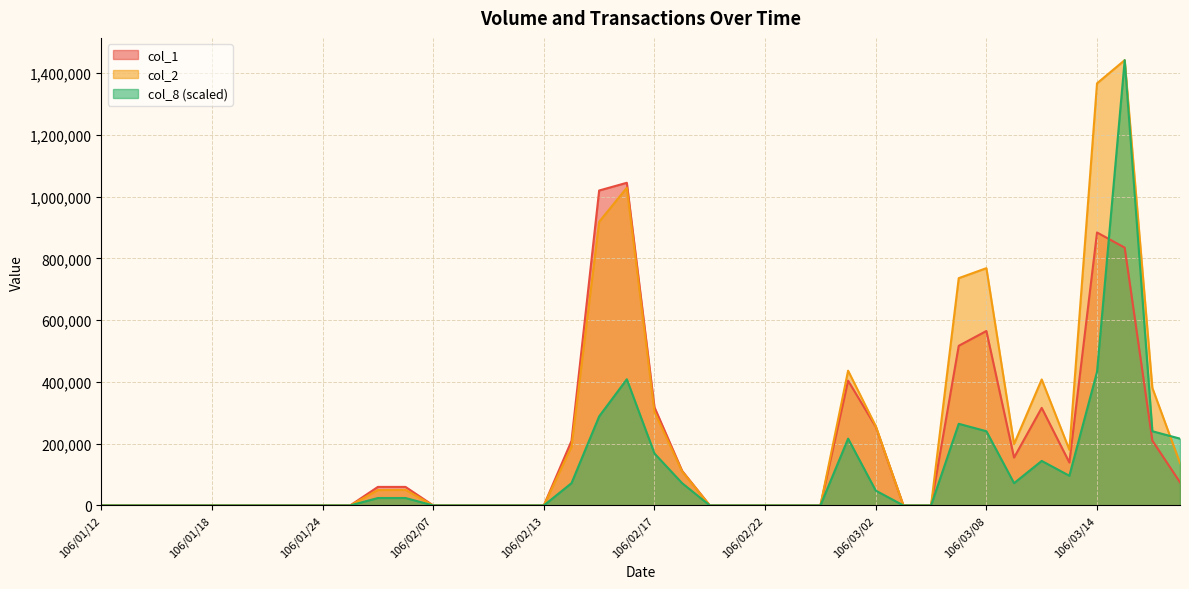

What is the total value across all series at 106/03/13?

415363.3